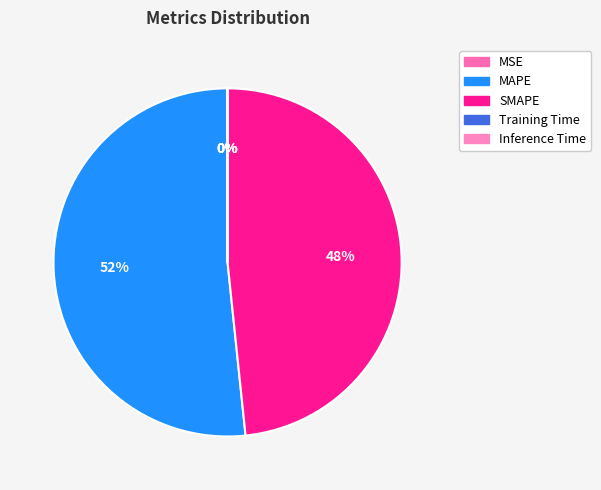

What is the change in value from MAPE to SMAPE?

-0.9